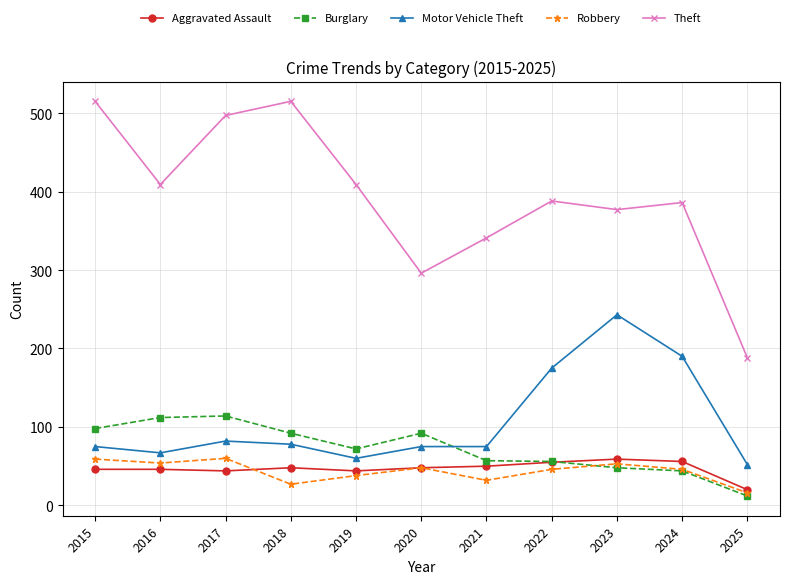

Between 2021 and 2024, which series saw the biggest shift?

Motor Vehicle Theft